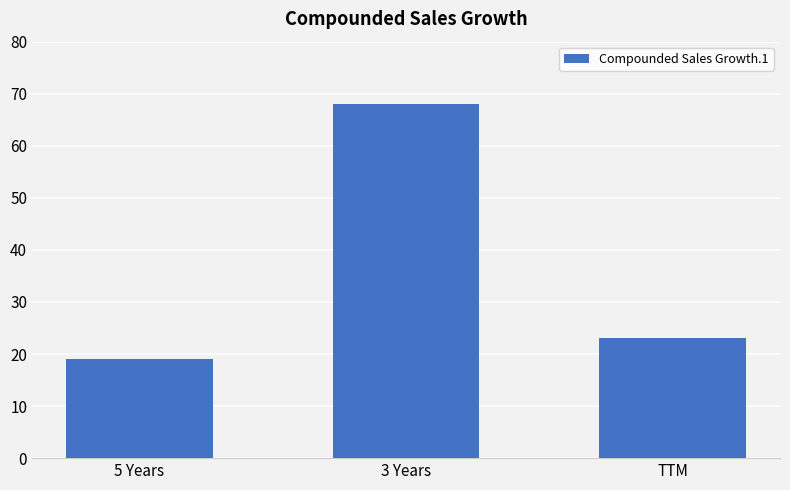

At which category does the chart reach its peak across all series?

3 Years